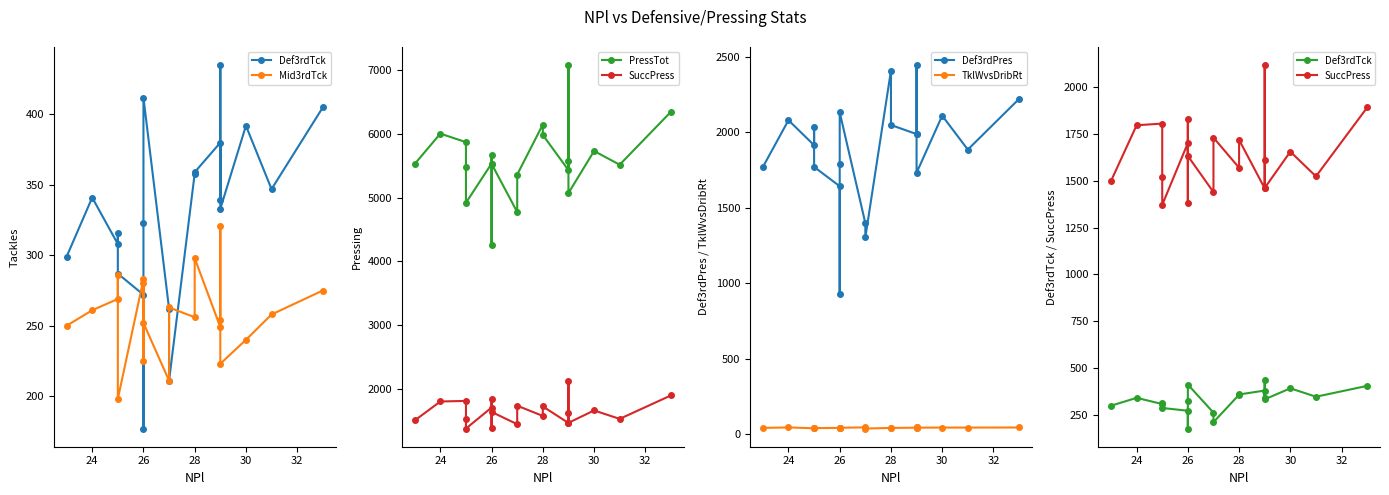

What is the highest value of the Mid3rdTck series?

321.0